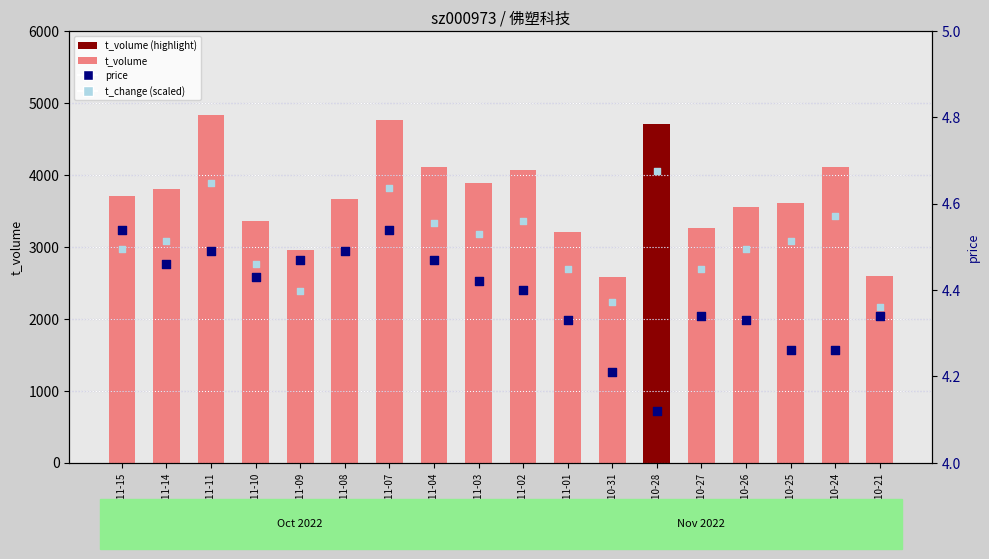

Is the value of price at 2022-11-02 greater than the value of t_volume at 2022-11-15?

No